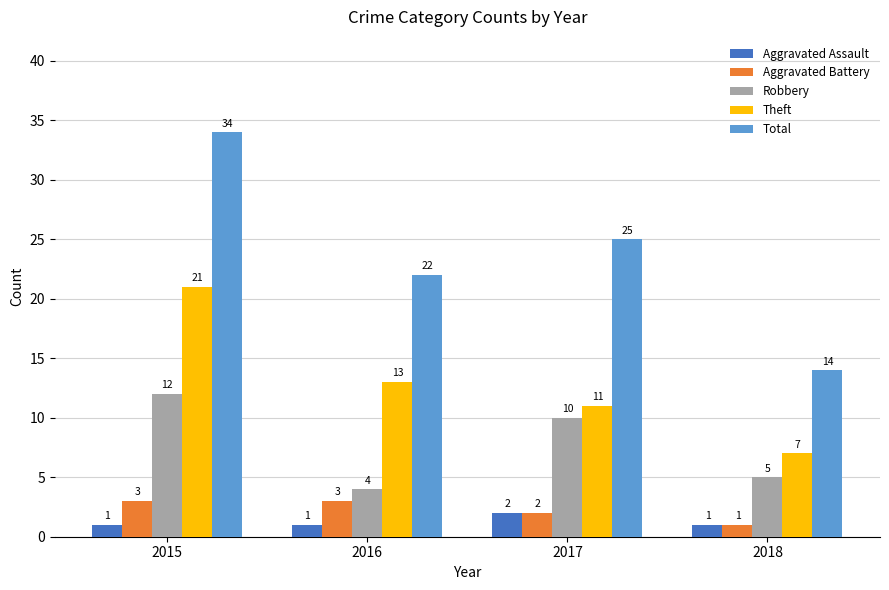

What is the difference between the maximum and second lowest values in the Aggravated Assault series?

1